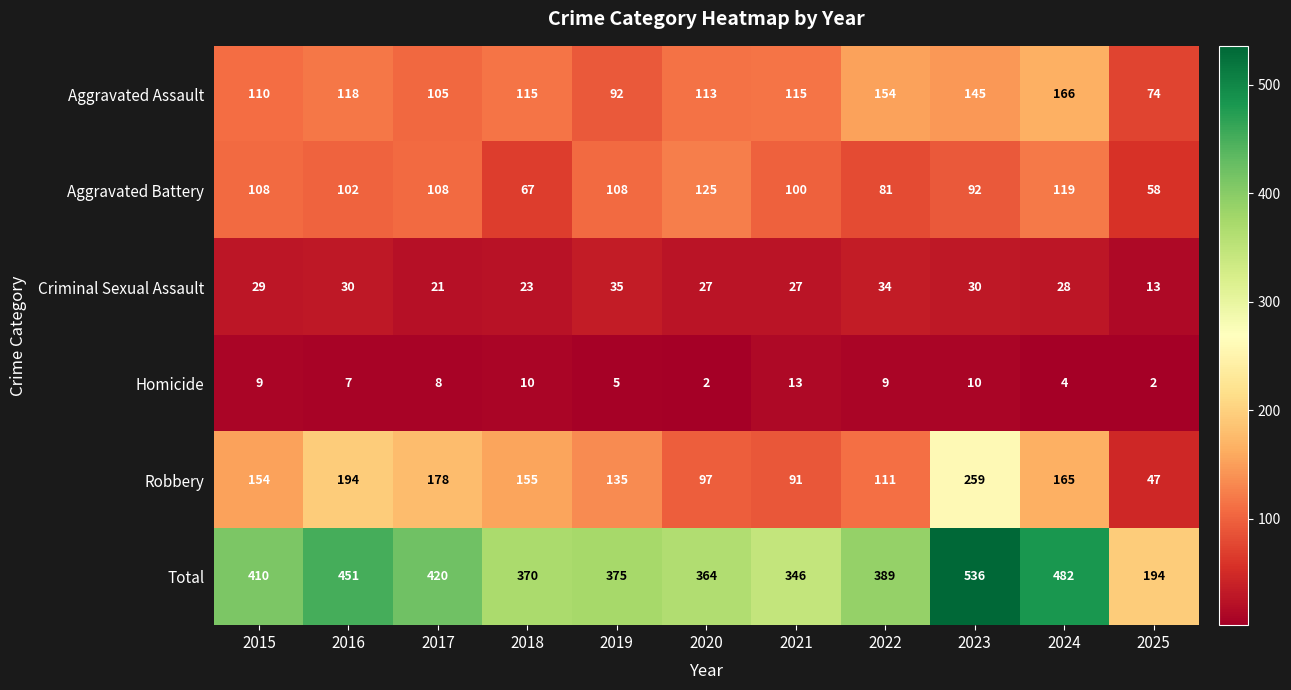

What value does the Aggravated Battery series have at 2020, to the nearest 5?

125